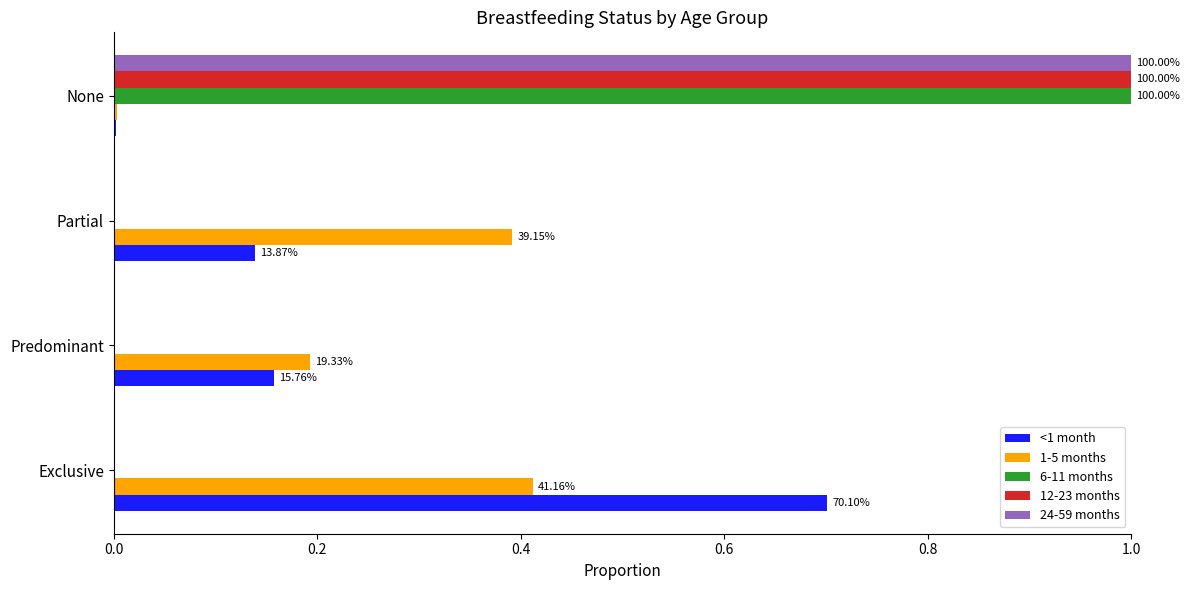

What is the total value across all series at Partial?

0.5